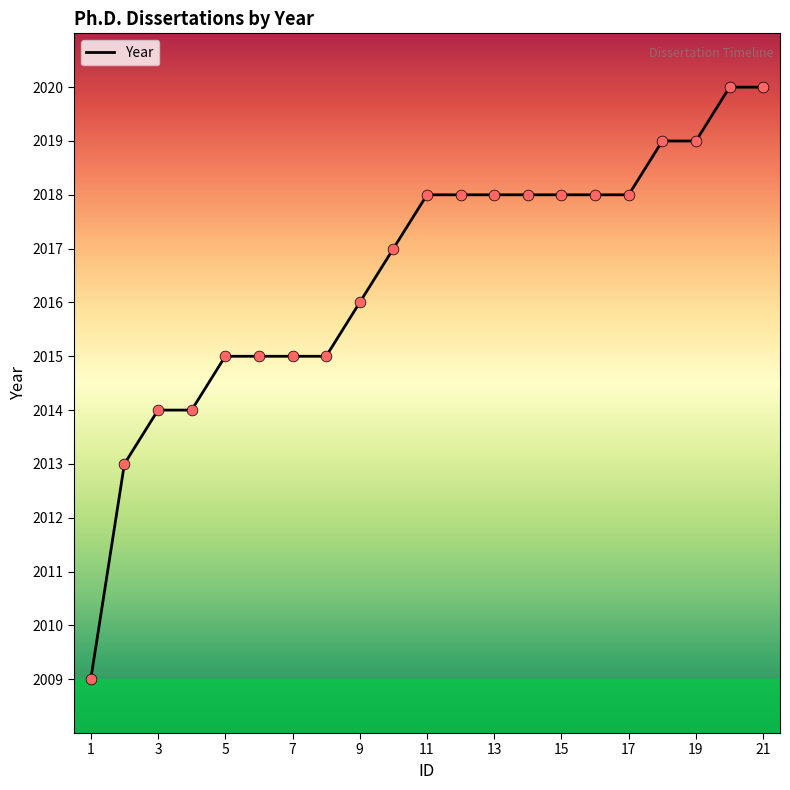

What is the difference between the maximum and minimum values?

11